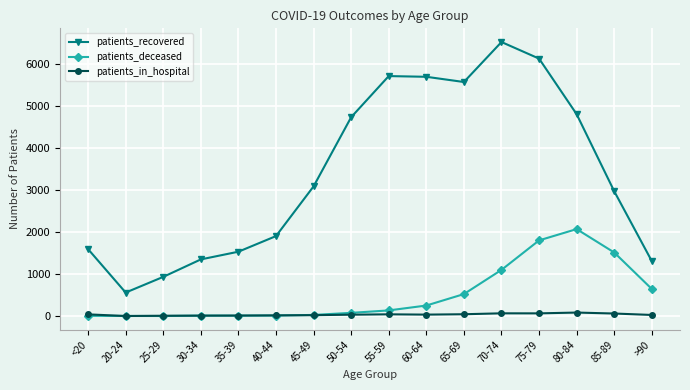

What is the minimum value shown in the chart?

2